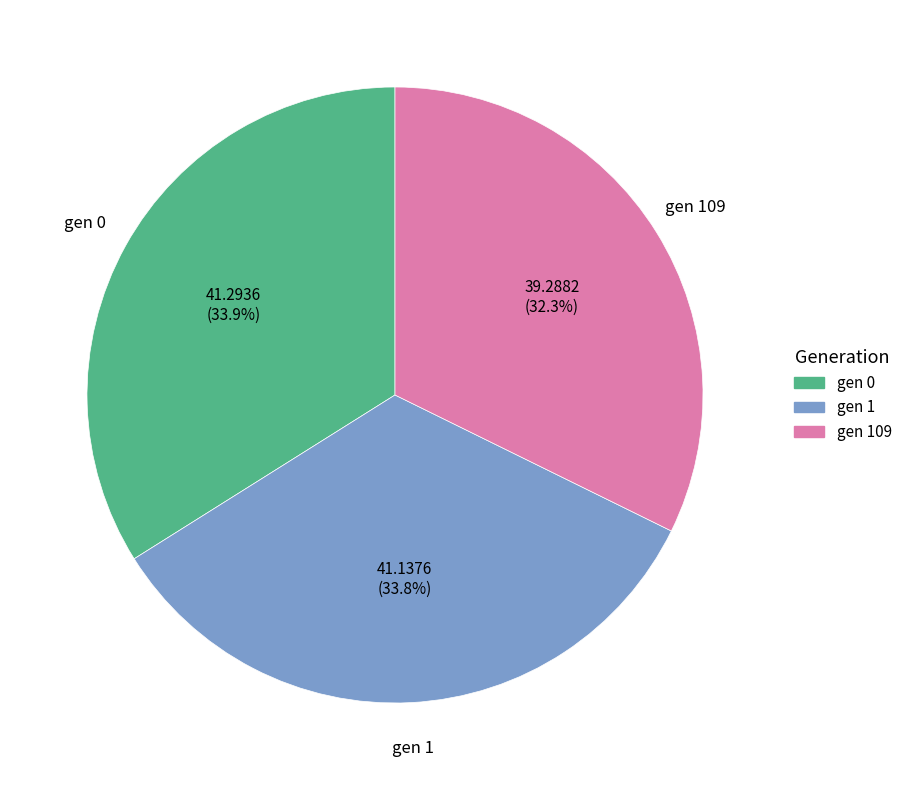

Is there any slice that represents more than half of the pie?

No